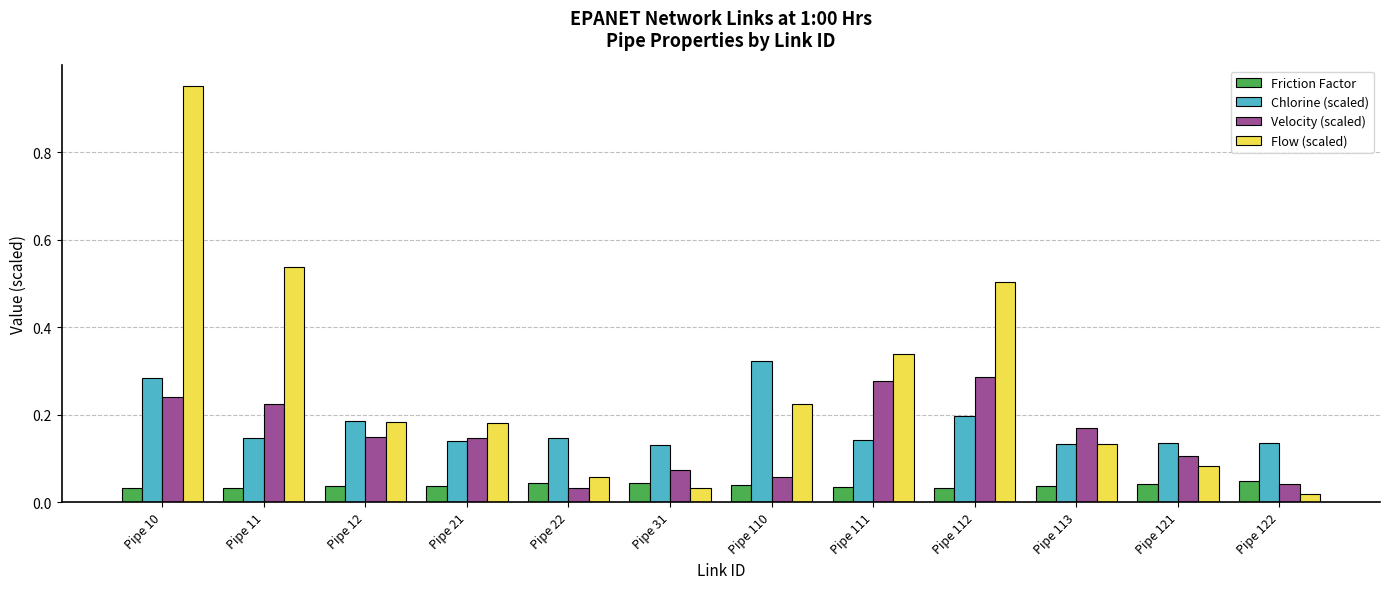

Which category has the highest value in the Flow (scaled) series?

Pipe 10